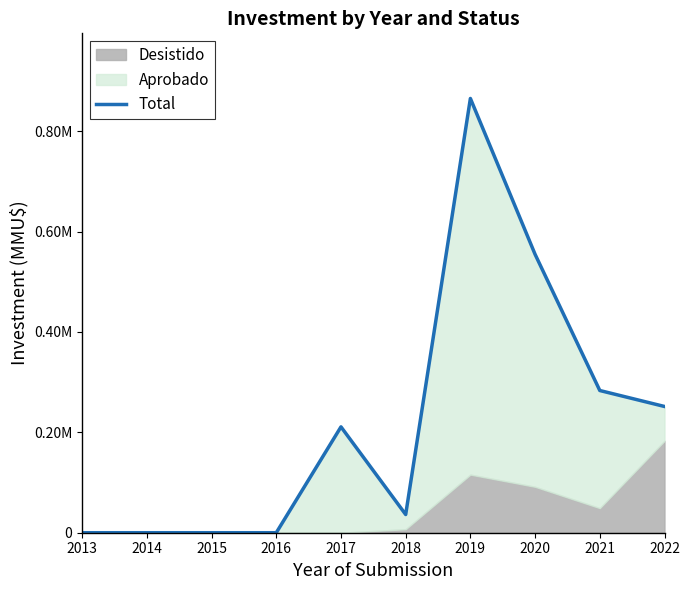

What is the maximum value shown in the chart?

865322